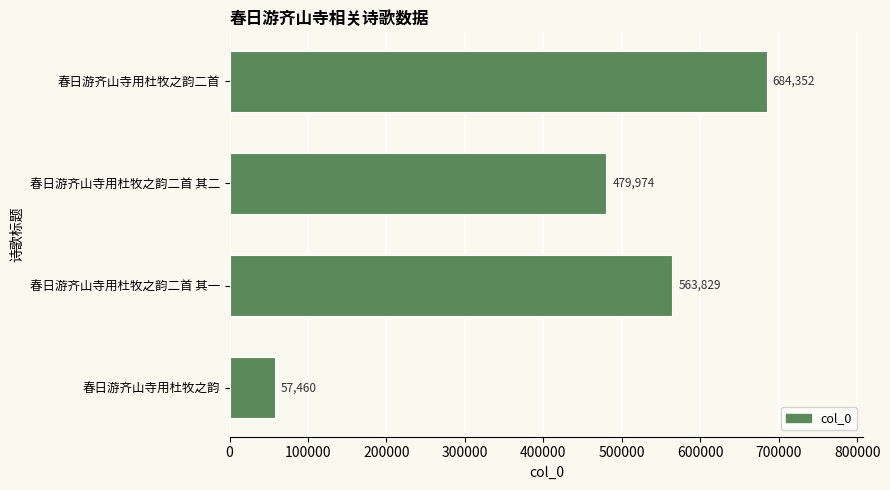

How many values are below 563829?

2